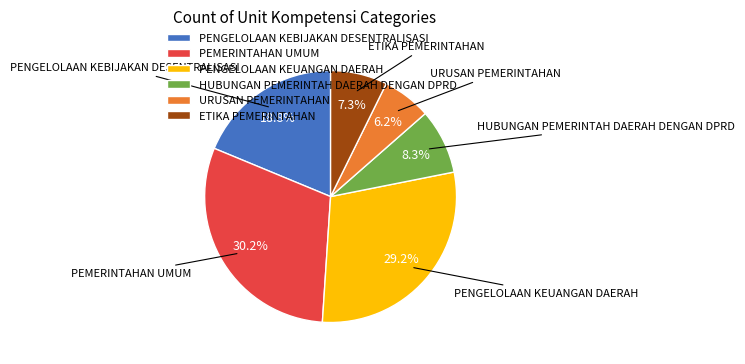

To the nearest percent, what percentage of the pie is HUBUNGAN PEMERINTAH DAERAH DENGAN DPRD?

8%